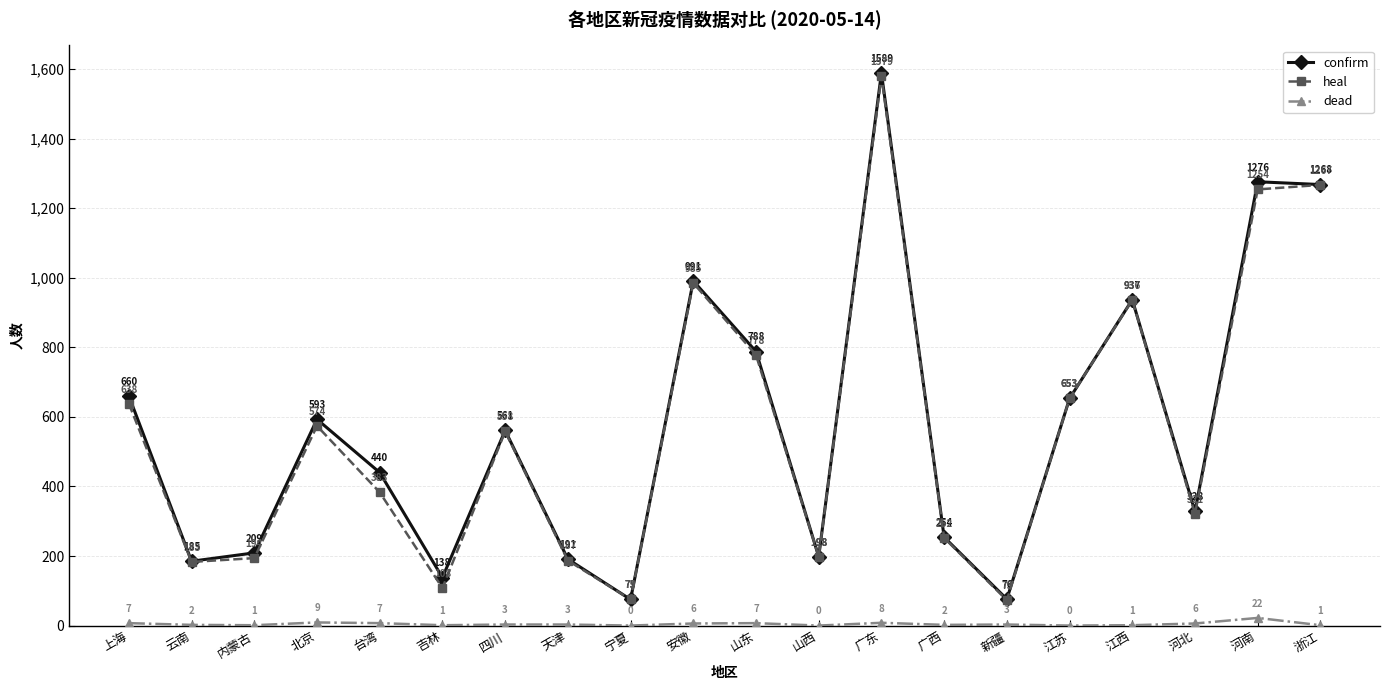

Reading left to right, list all the values displayed in this chart.

confirm: 660	185	209	593	440	138	561	191	75	991	788	198	1589	254	76	653	937	328	1276	1268
heal: 638	183	194	574	383	108	558	187	75	985	778	198	1579	252	73	653	936	321	1254	1267
dead: 7	2	1	9	7	1	3	3	0	6	7	0	8	2	3	0	1	6	22	1